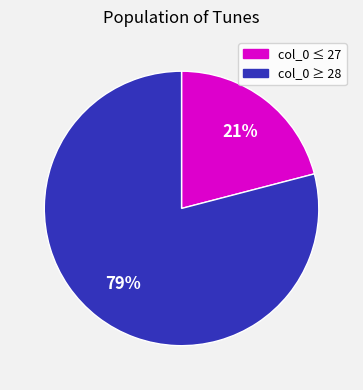

To the nearest percent, what is the average slice percentage?

50%